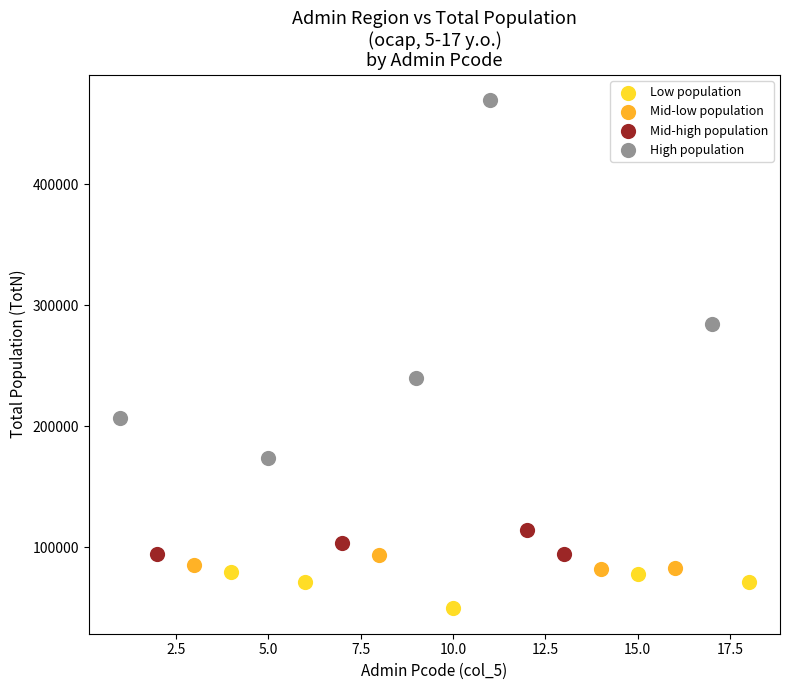

Which series reaches the maximum Y coordinate?

High population